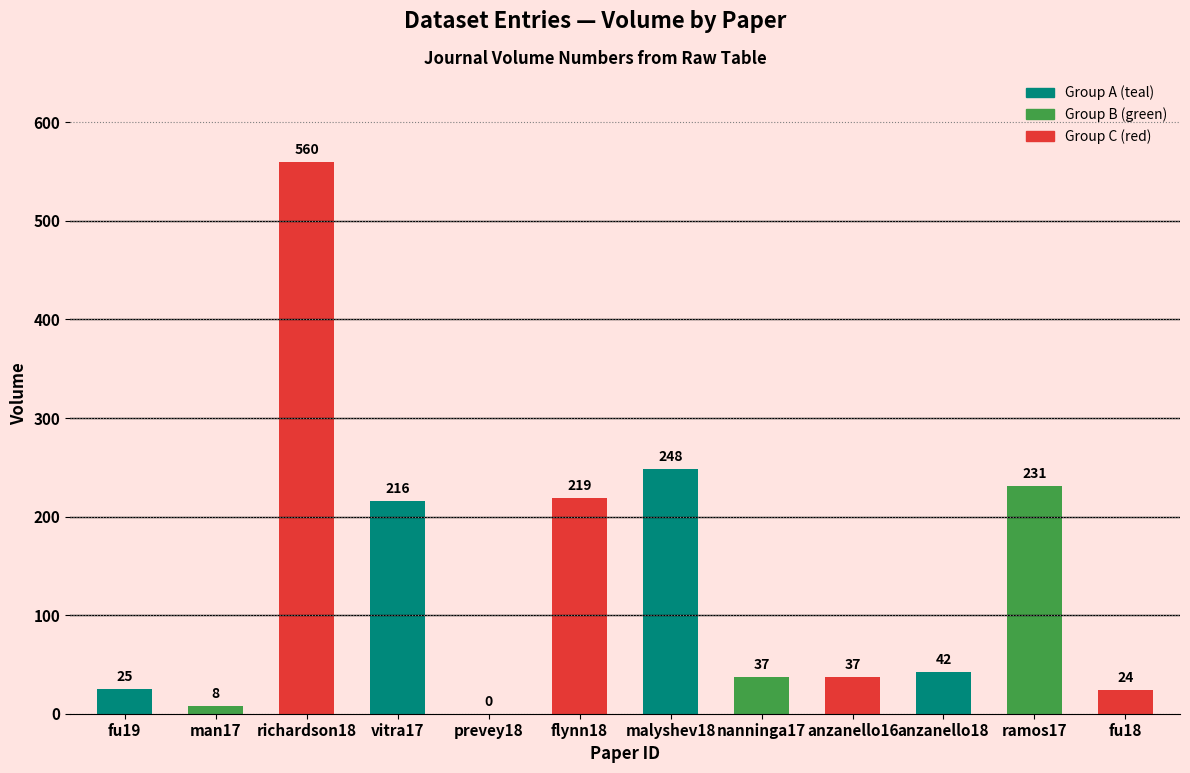

Where does the data first go above 42?

richardson18